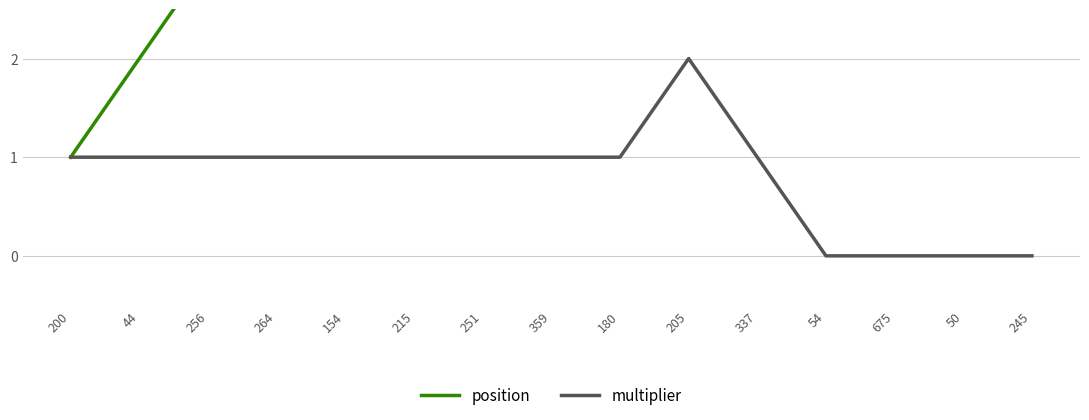

List the series in order of their peak value, highest first.

position, multiplier